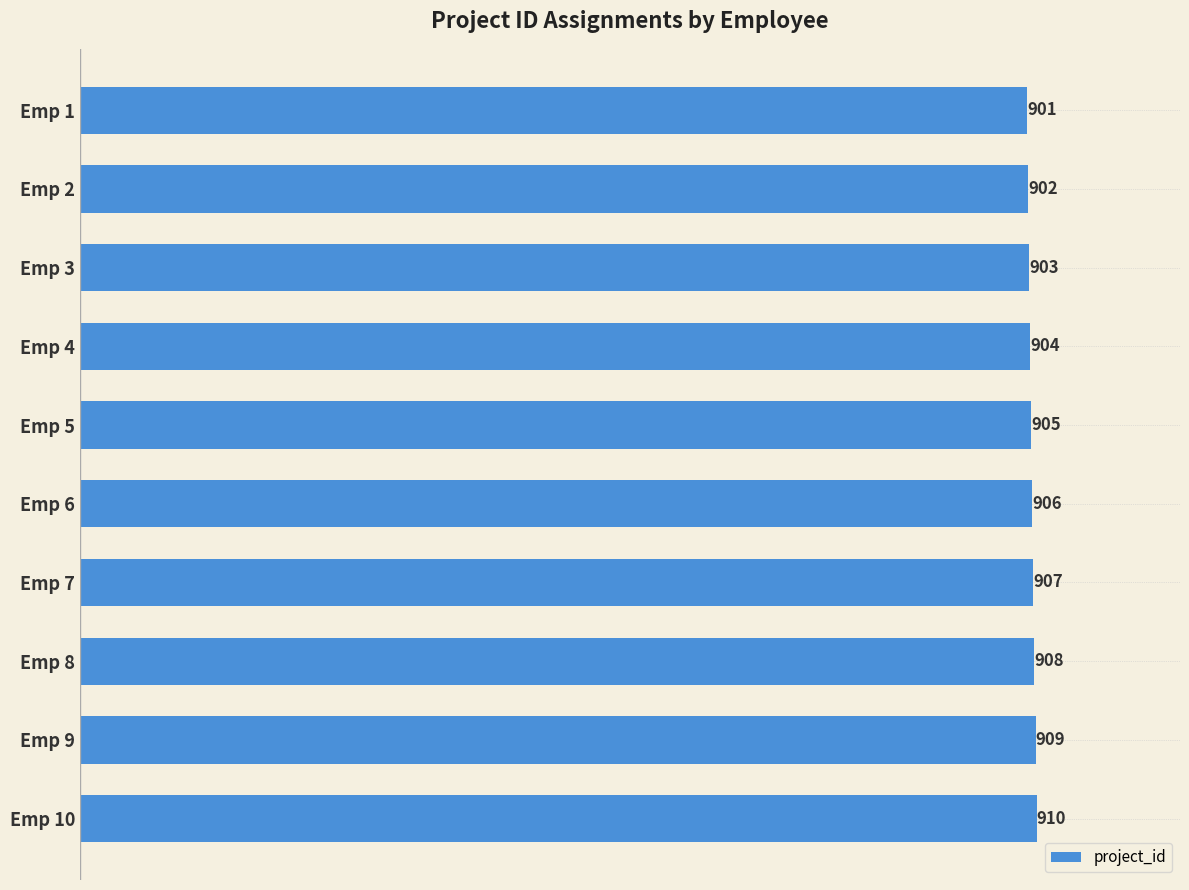

Reading bottom to top, list all the values displayed in this chart.

910	909	908	907	906	905	904	903	902	901